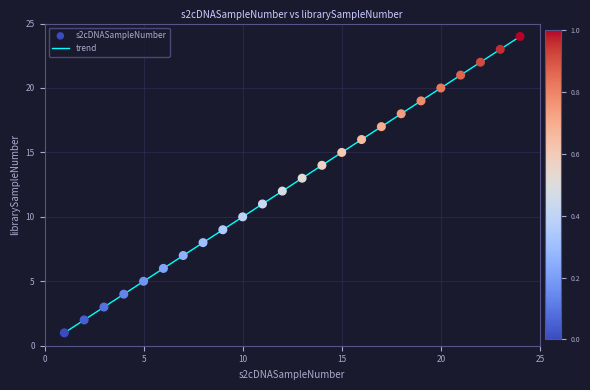

What is the range of Y values (max minus min)?

23